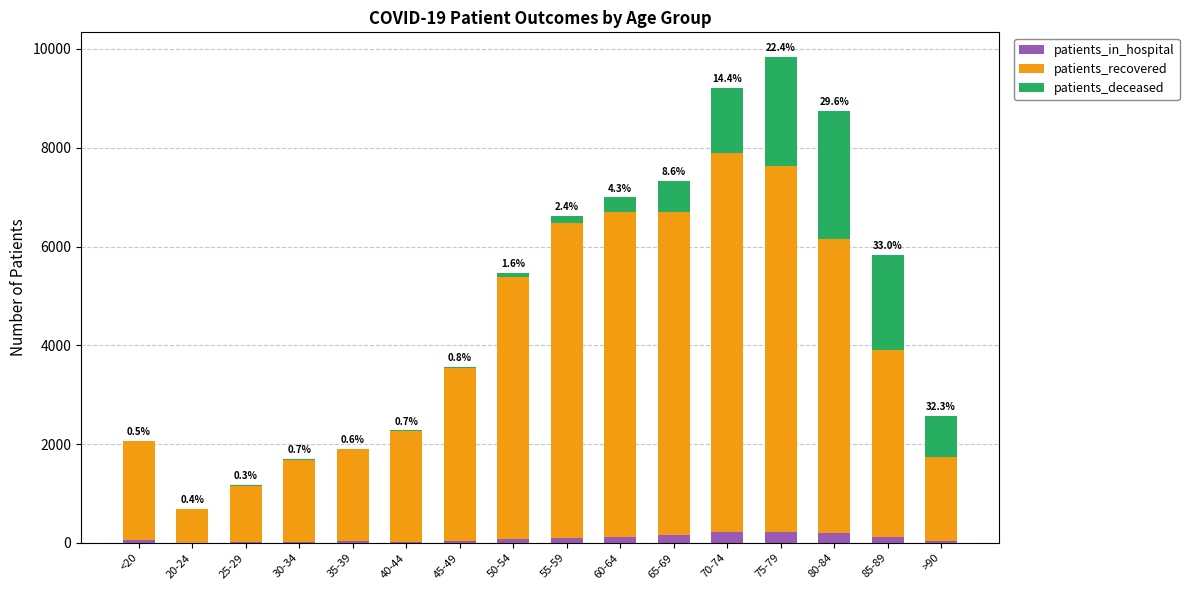

At which category is the sum across all series the highest?

75-79